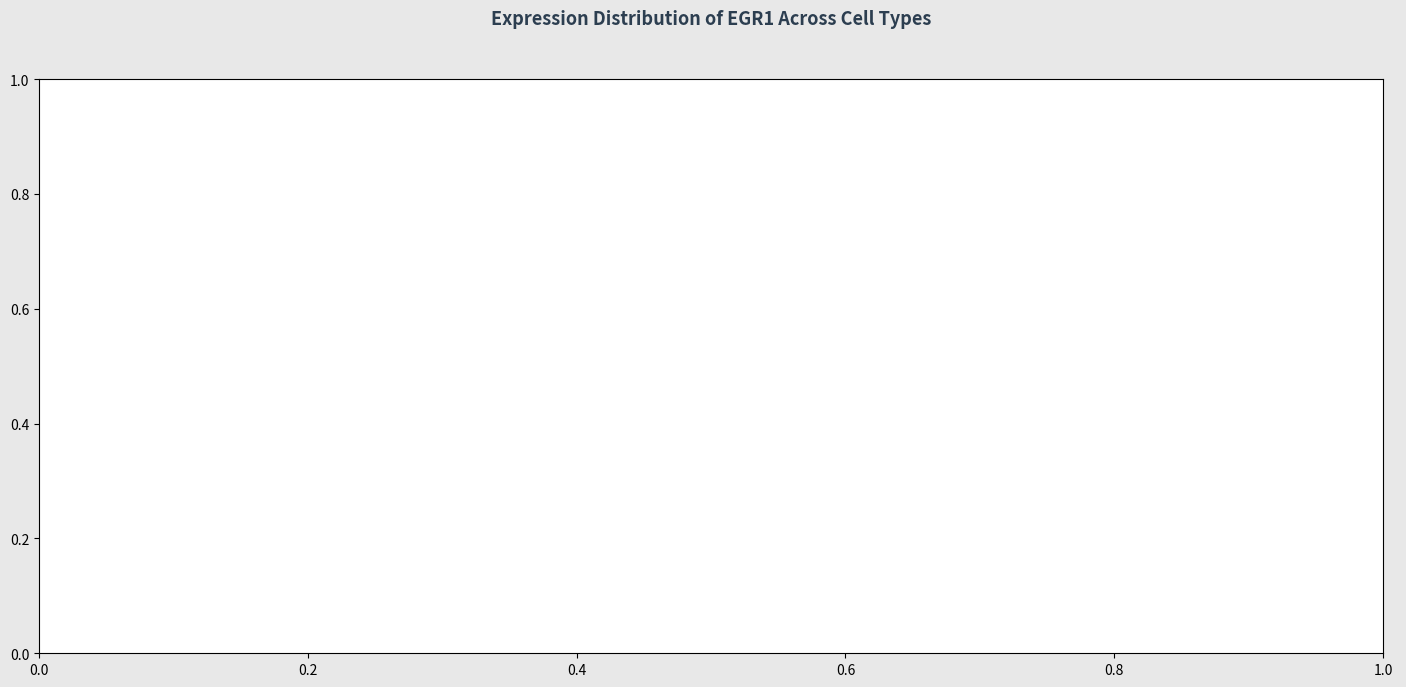

Count the number of slices in the pie.

12